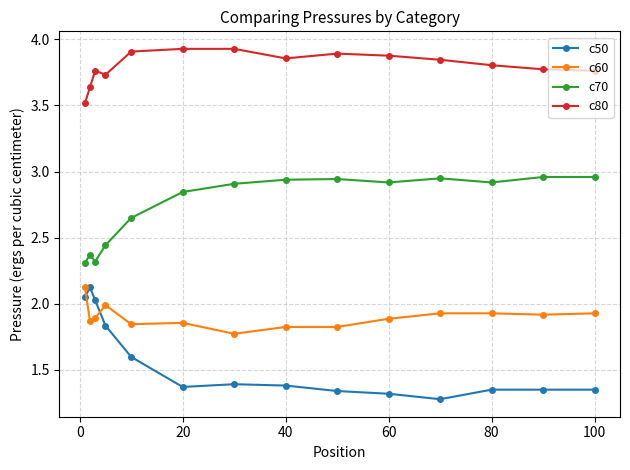

True or false: c80 has more than 0 points higher than both neighbors.

True